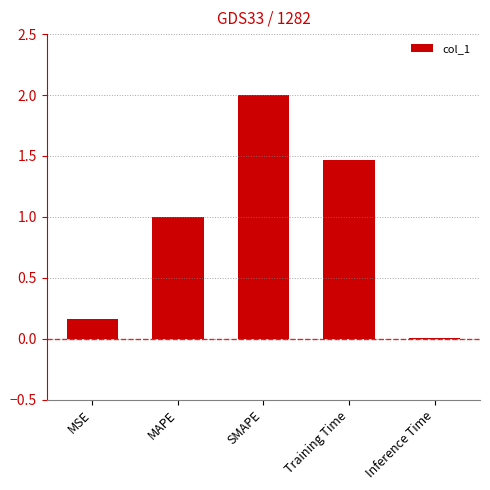

True or false: the data shows 0.8 at SMAPE.

False